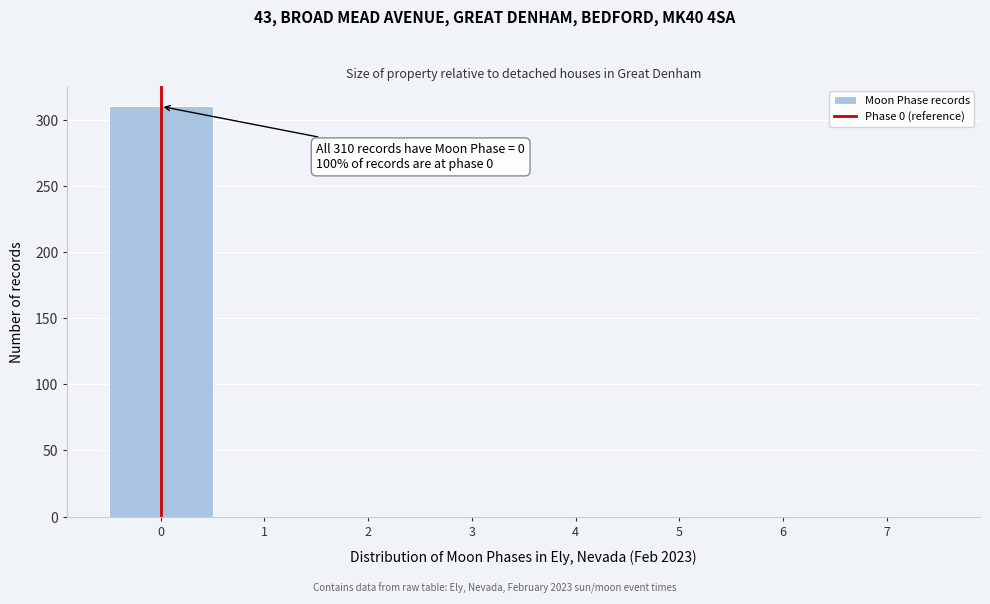

Which range on the x-axis has the tallest bar?

-0.5 to 0.5